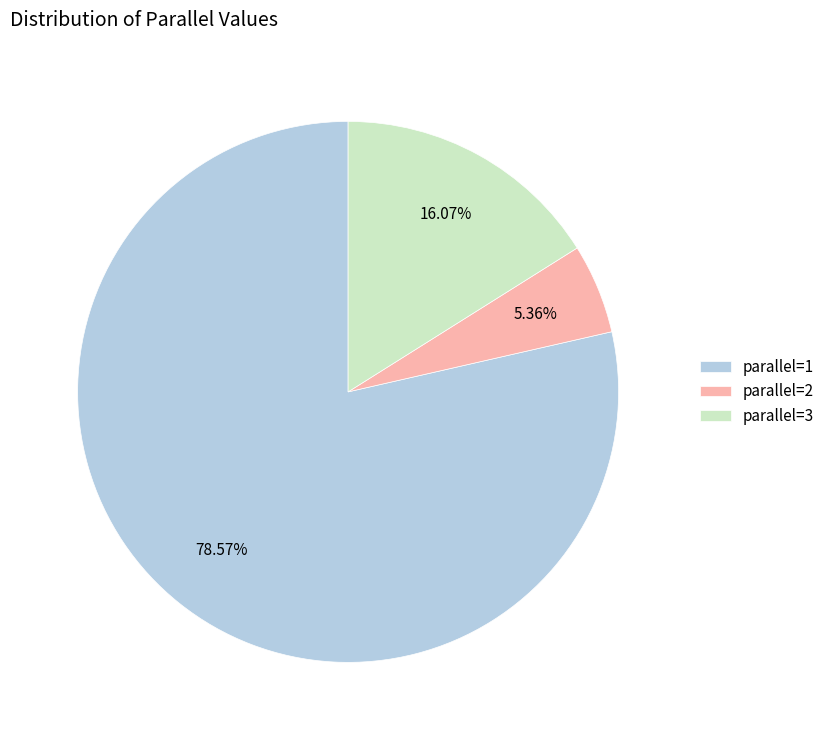

What is the ratio of the value at parallel=1 to the value at parallel=3?

4.9